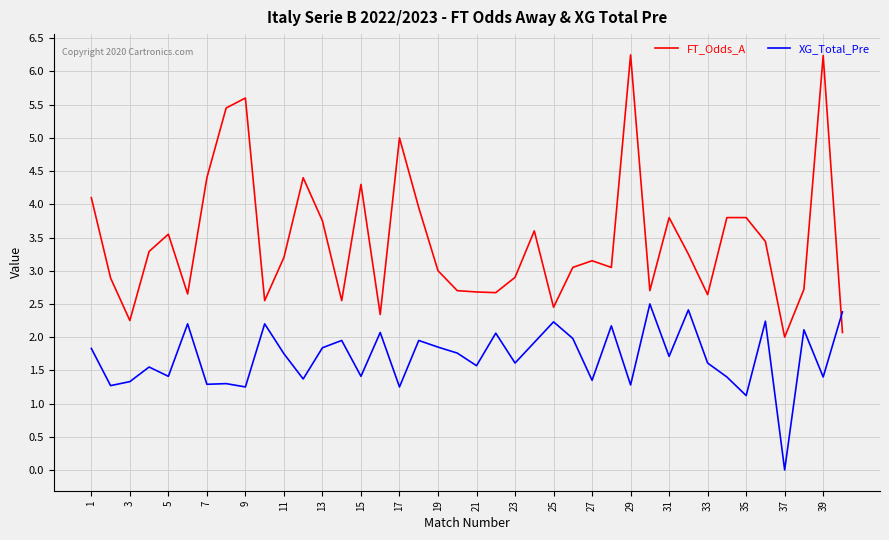

Which series has the largest total across all categories?

FT_Odds_A